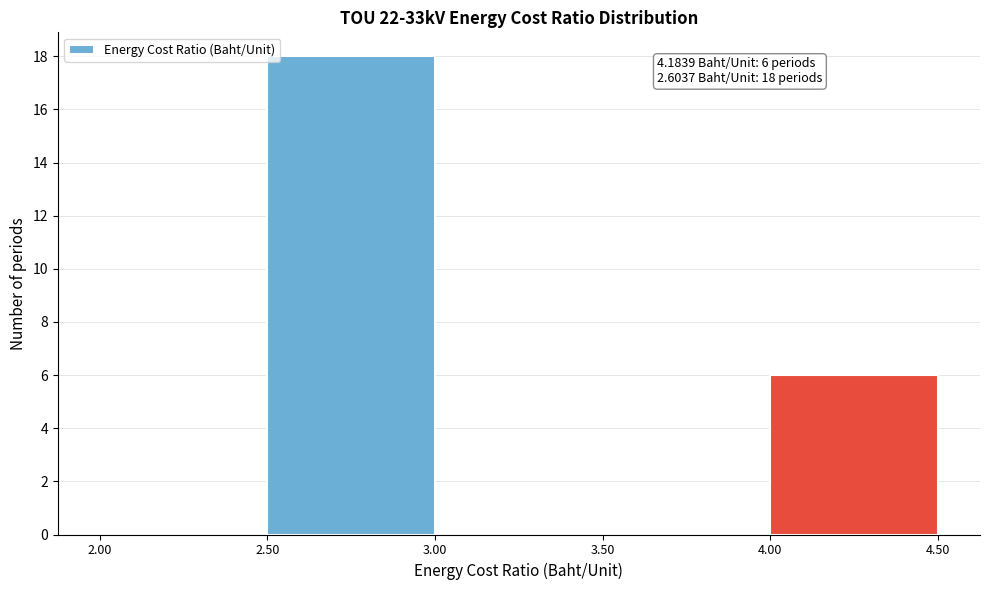

Over which range of the x-axis is the bar tallest?

2.50 to 3.00